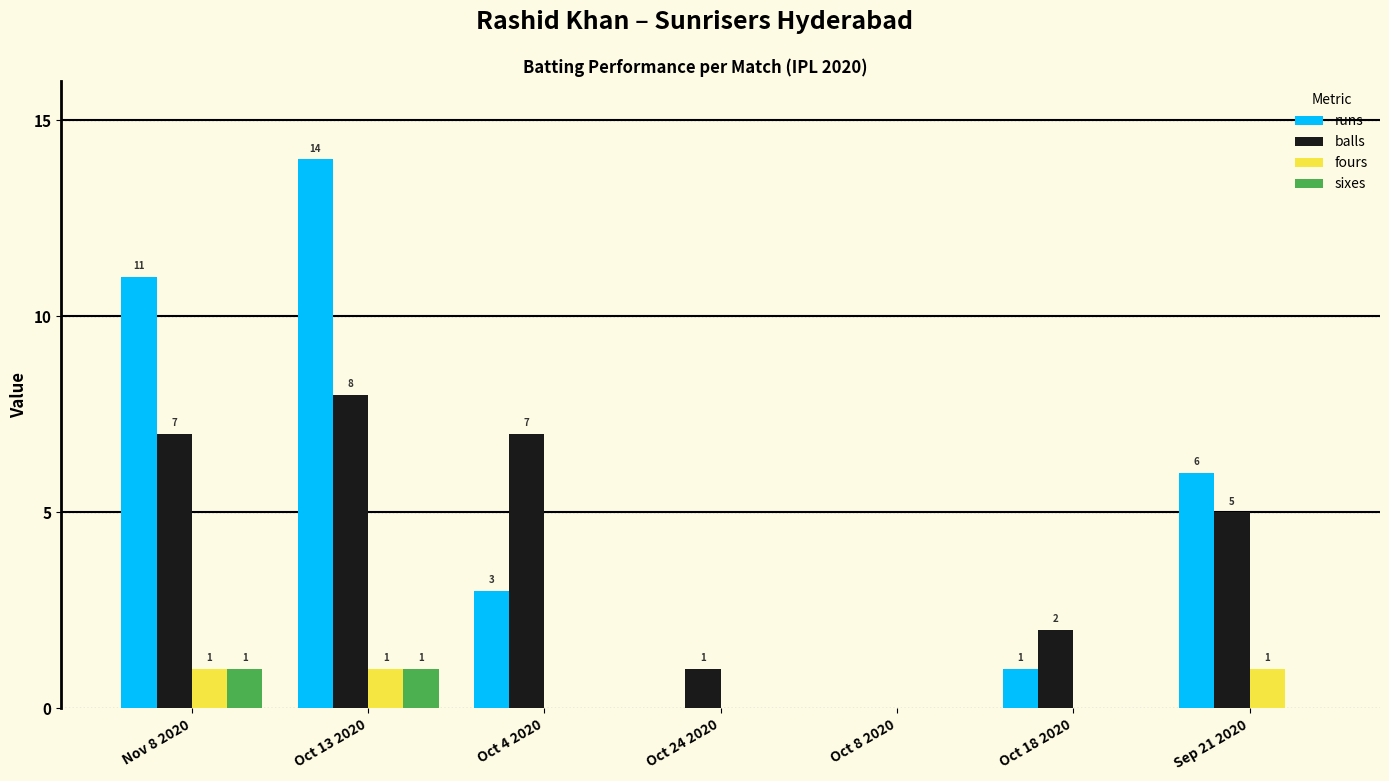

Reading left to right, list all the values displayed in this chart.

runs: 11	14	3	0	0	1	6
balls: 7	8	7	1	0	2	5
fours: 1	1	0	0	0	0	1
sixes: 1	1	0	0	0	0	0